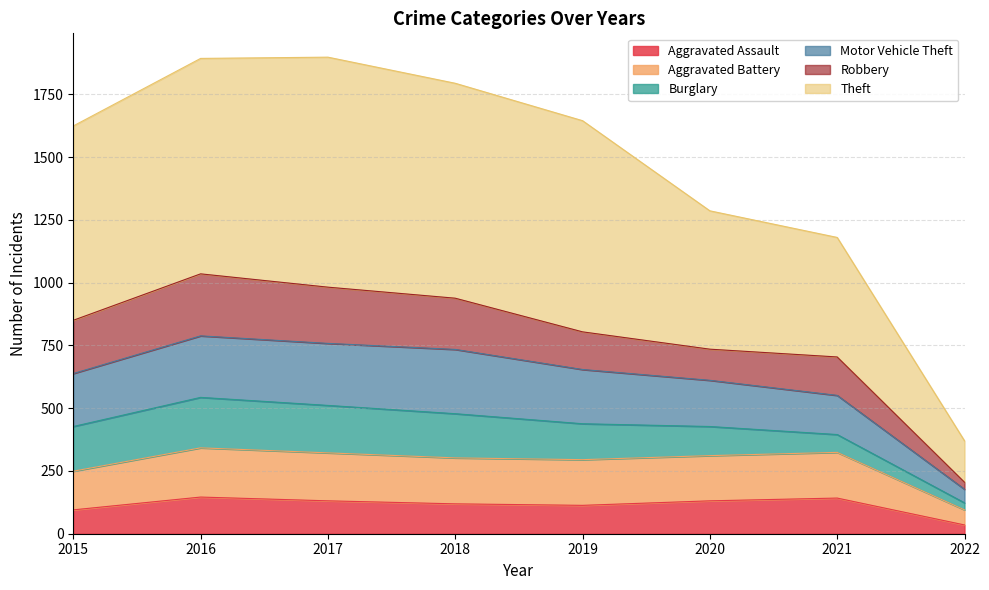

What is the minimum value for Aggravated Assault?

35